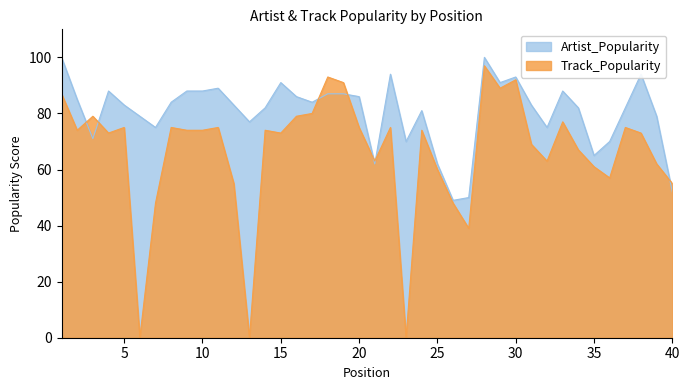

Where does the Artist_Popularity series first go above 83?

1